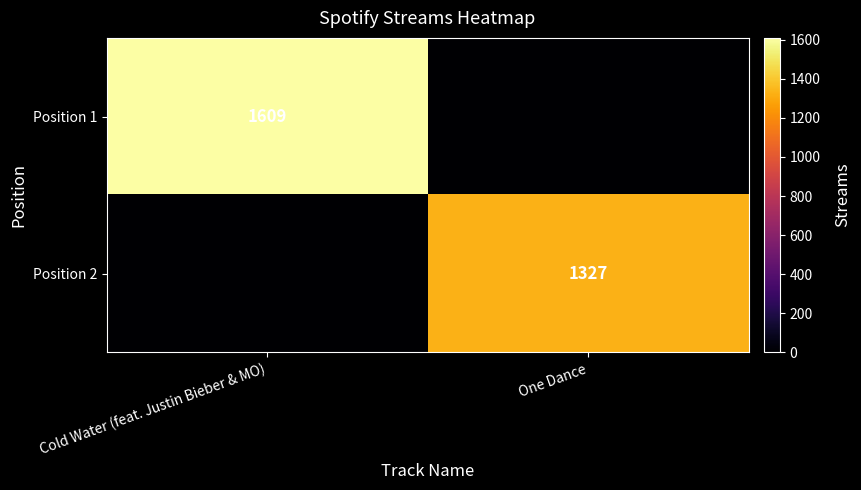

True or false: Position 1 has a value of 2860 at Cold Water (feat. Justin Bieber & MO).

False